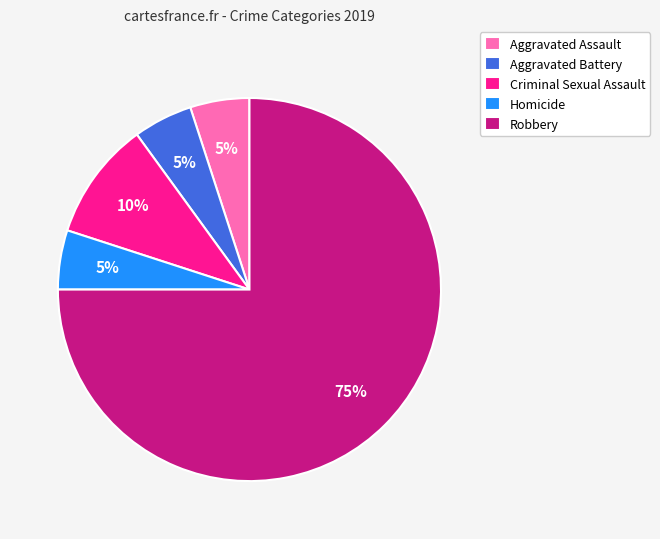

Do Criminal Sexual Assault and Aggravated Assault together represent more than half of the pie?

No